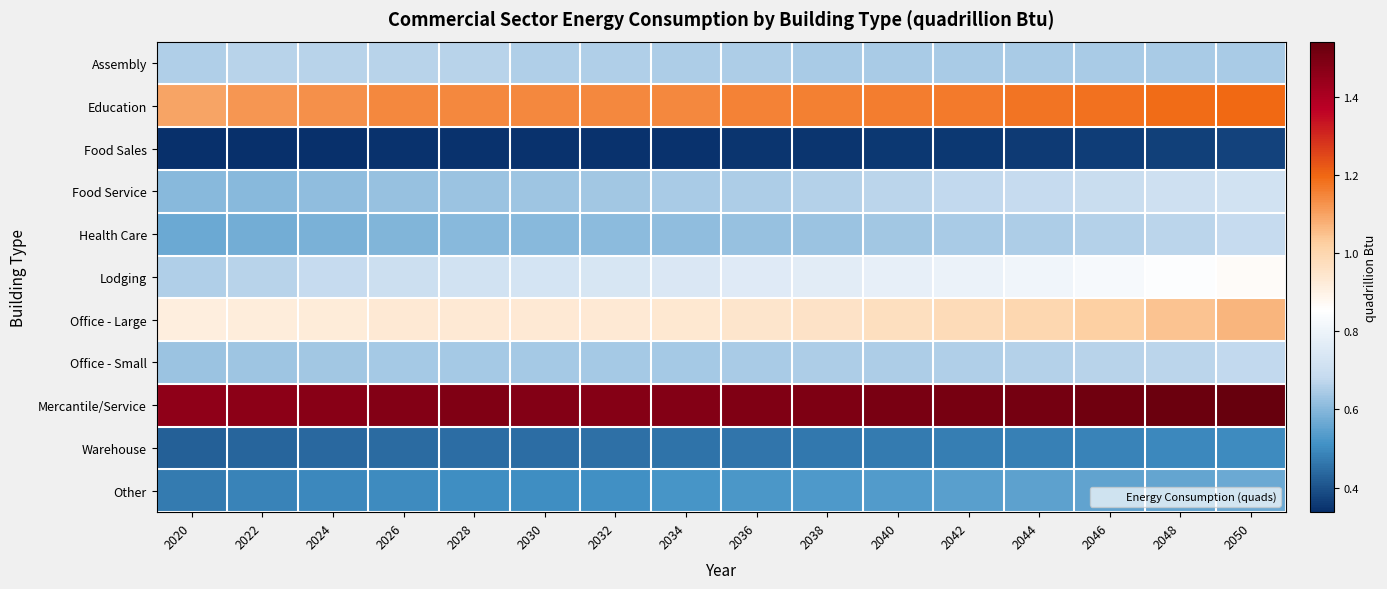

Reading left to right, list all the values displayed in this chart.

Assembly: 2020=0.7	2022=0.7	2024=0.7	2026=0.7	2028=0.7	2030=0.7	2032=0.7	2034=0.7	2036=0.6	2038=0.6	2040=0.6	2042=0.6	2044=0.6	2046=0.6	2048=0.6	2050=0.6
Education: 2020=1.1	2022=1.1	2024=1.1	2026=1.1	2028=1.1	2030=1.1	2032=1.1	2034=1.1	2036=1.2	2038=1.2	2040=1.2	2042=1.2	2044=1.2	2046=1.2	2048=1.2	2050=1.2
Food Sales: 2020=0.3	2022=0.3	2024=0.3	2026=0.3	2028=0.3	2030=0.3	2032=0.3	2034=0.3	2036=0.3	2038=0.3	2040=0.4	2042=0.4	2044=0.4	2046=0.4	2048=0.4	2050=0.4
Food Service: 2020=0.6	2022=0.6	2024=0.6	2026=0.6	2028=0.6	2030=0.6	2032=0.6	2034=0.6	2036=0.7	2038=0.7	2040=0.7	2042=0.7	2044=0.7	2046=0.7	2048=0.7	2050=0.7
Health Care: 2020=0.6	2022=0.6	2024=0.6	2026=0.6	2028=0.6	2030=0.6	2032=0.6	2034=0.6	2036=0.6	2038=0.6	2040=0.6	2042=0.6	2044=0.7	2046=0.7	2048=0.7	2050=0.7
Lodging: 2020=0.7	2022=0.7	2024=0.7	2026=0.7	2028=0.7	2030=0.7	2032=0.7	2034=0.7	2036=0.8	2038=0.8	2040=0.8	2042=0.8	2044=0.8	2046=0.8	2048=0.8	2050=0.9
Office - Large: 2020=0.9	2022=0.9	2024=0.9	2026=0.9	2028=0.9	2030=0.9	2032=0.9	2034=0.9	2036=0.9	2038=1.0	2040=1.0	2042=1.0	2044=1.0	2046=1.0	2048=1.0	2050=1.1
Office - Small: 2020=0.6	2022=0.6	2024=0.6	2026=0.6	2028=0.6	2030=0.6	2032=0.6	2034=0.6	2036=0.6	2038=0.6	2040=0.7	2042=0.7	2044=0.7	2046=0.7	2048=0.7	2050=0.7
Mercantile/Service: 2020=1.5	2022=1.5	2024=1.5	2026=1.5	2028=1.5	2030=1.5	2032=1.5	2034=1.5	2036=1.5	2038=1.5	2040=1.5	2042=1.5	2044=1.5	2046=1.5	2048=1.5	2050=1.5
Warehouse: 2020=0.4	2022=0.4	2024=0.4	2026=0.4	2028=0.4	2030=0.4	2032=0.5	2034=0.5	2036=0.5	2038=0.5	2040=0.5	2042=0.5	2044=0.5	2046=0.5	2048=0.5	2050=0.5
Other: 2020=0.5	2022=0.5	2024=0.5	2026=0.5	2028=0.5	2030=0.5	2032=0.5	2034=0.5	2036=0.5	2038=0.5	2040=0.5	2042=0.5	2044=0.5	2046=0.6	2048=0.6	2050=0.6